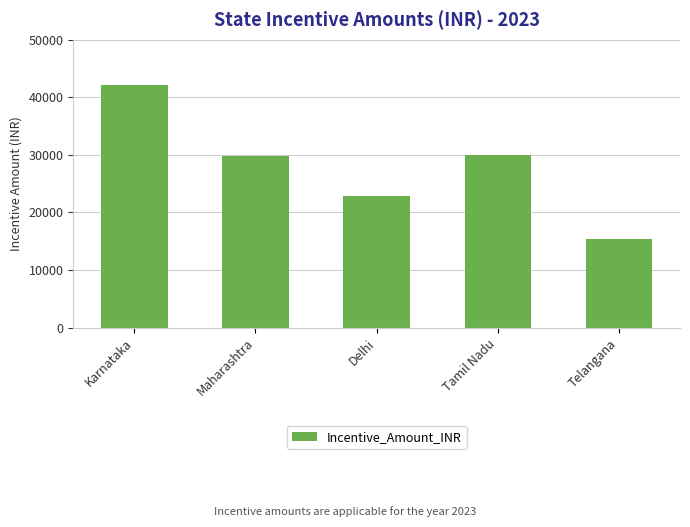

What position from the right is Delhi?

3